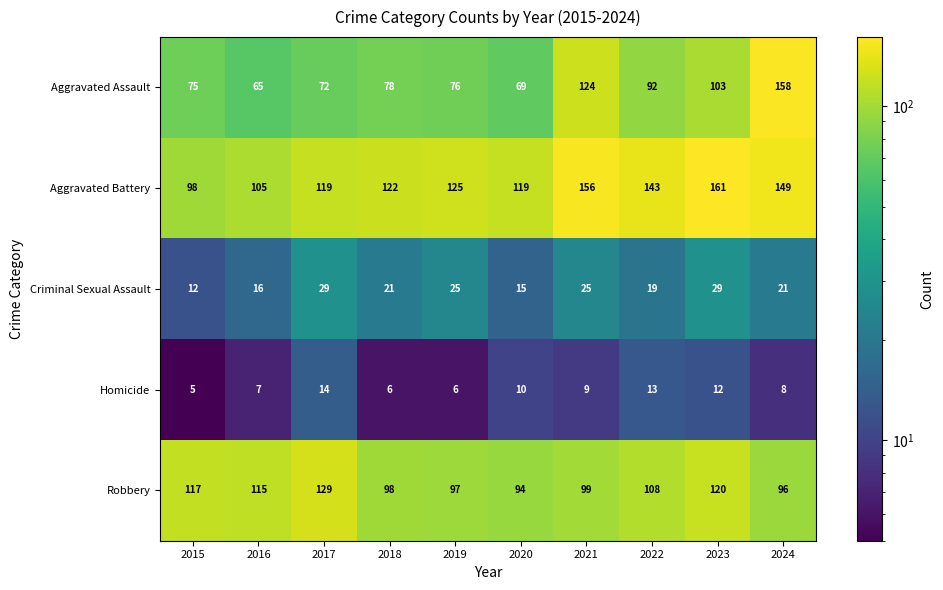

What is the spread (max minus min) of values at 2017?

115